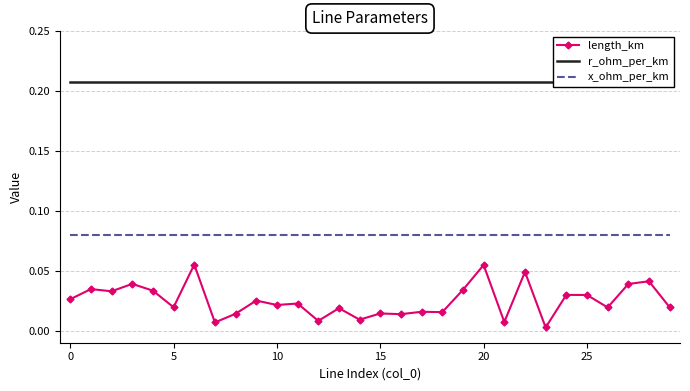

Is it true that x_ohm_per_km equals 0.0 at 15?

False